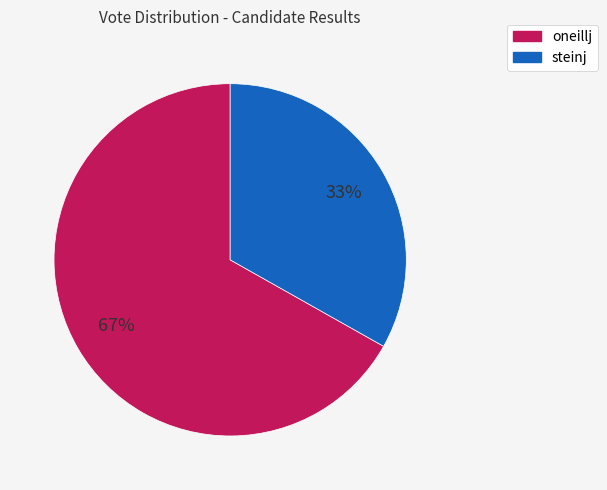

To the nearest percent, what is the difference between the largest and smallest slice percentages?

34%